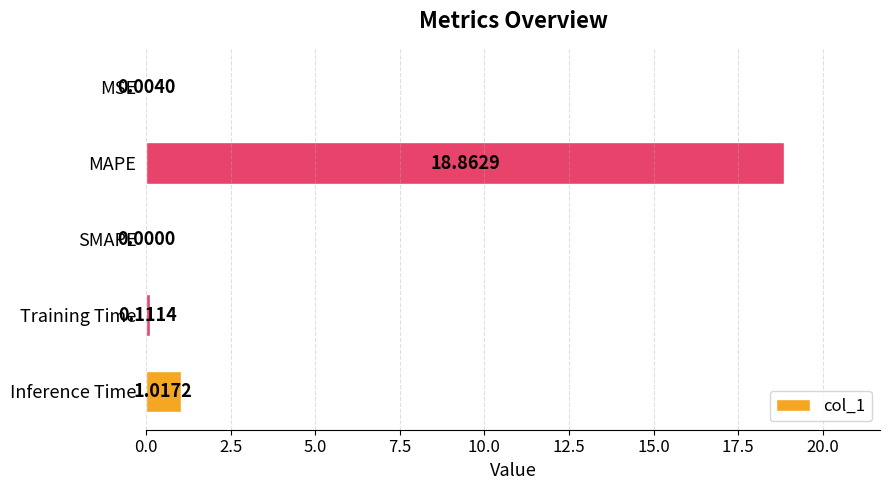

What is the sum of all values?

20.0